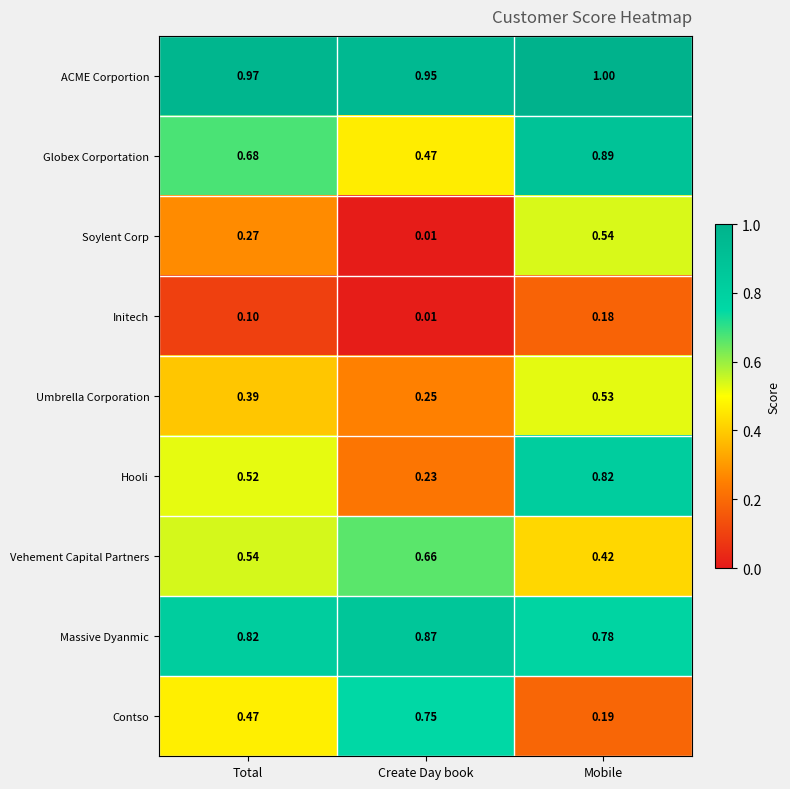

Which series has the largest total across all categories?

ACME Corportion